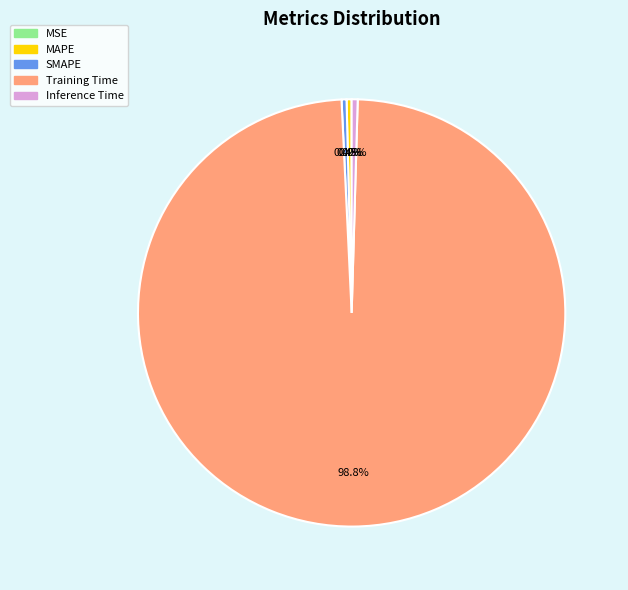

Is it true that MAPE is 0% of the pie?

True